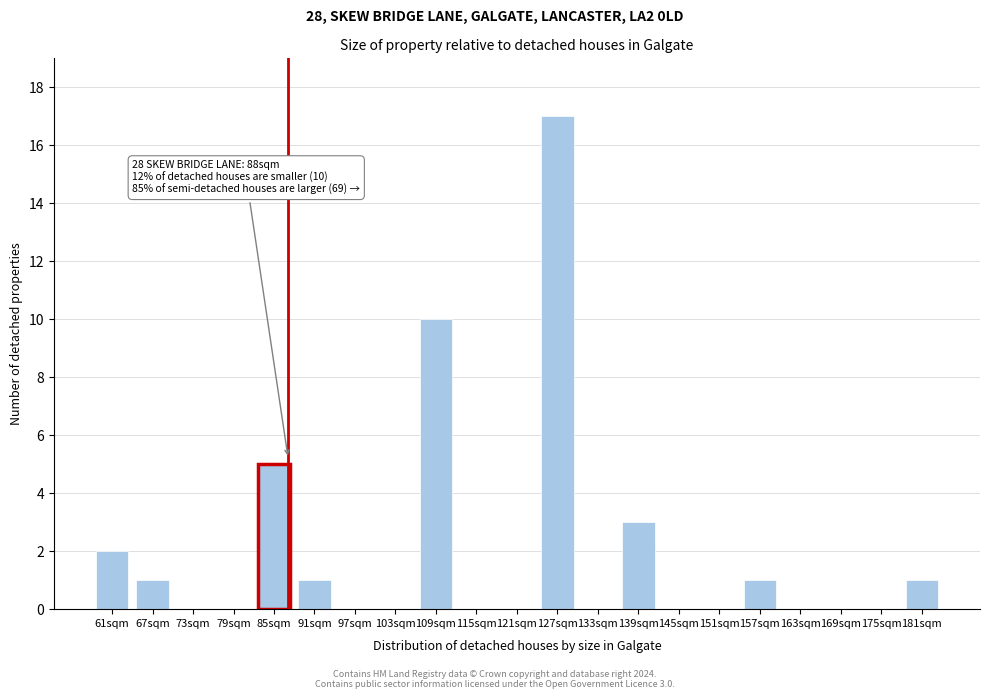

Reading left to right, what are all the values shown in this chart?

61sqm=2	67sqm=1	73sqm=0	79sqm=0	85sqm=5	91sqm=1	97sqm=0	103sqm=0	109sqm=10	115sqm=0	121sqm=0	127sqm=17	133sqm=0	139sqm=3	145sqm=0	151sqm=0	157sqm=1	163sqm=0	169sqm=0	175sqm=0	181sqm=1